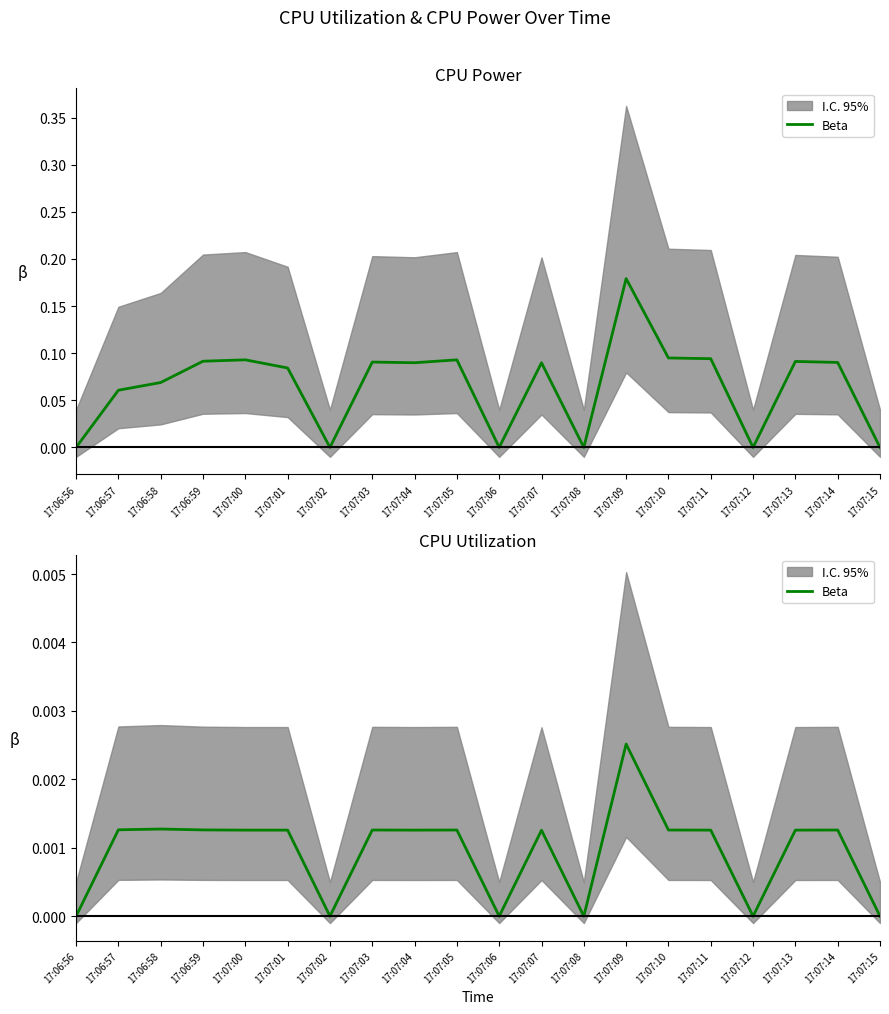

List the labels in order of value, largest first.

17:07:09, 17:06:58, 17:06:57, 17:06:59, 17:07:03, 17:07:05, 17:07:10, 17:07:14, 17:07:00, 17:07:01, 17:07:04, 17:07:11, 17:07:13, 17:07:07, 17:06:56, 17:07:02, 17:07:06, 17:07:08, 17:07:12, 17:07:15